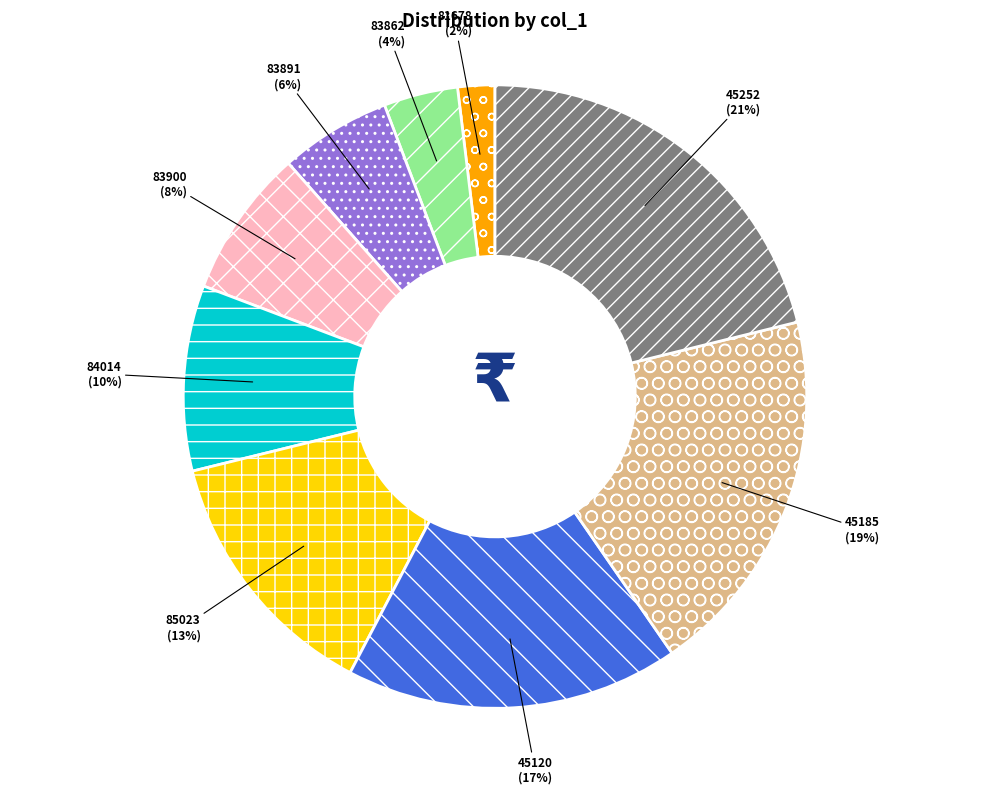

Is it true that 84014 is 10% of the pie?

True